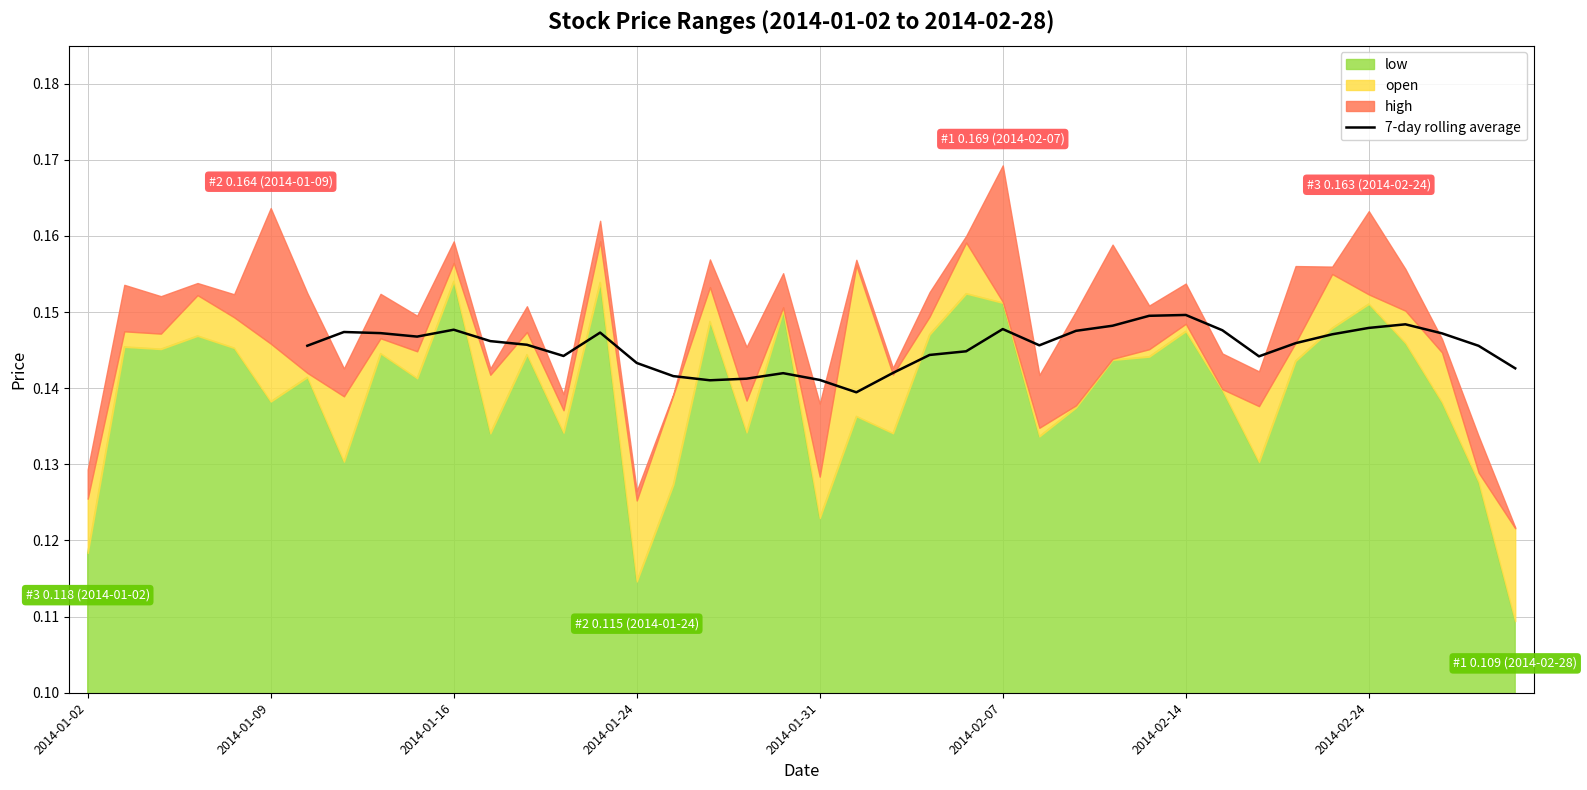

Count the values in the range 0 to 1.

34